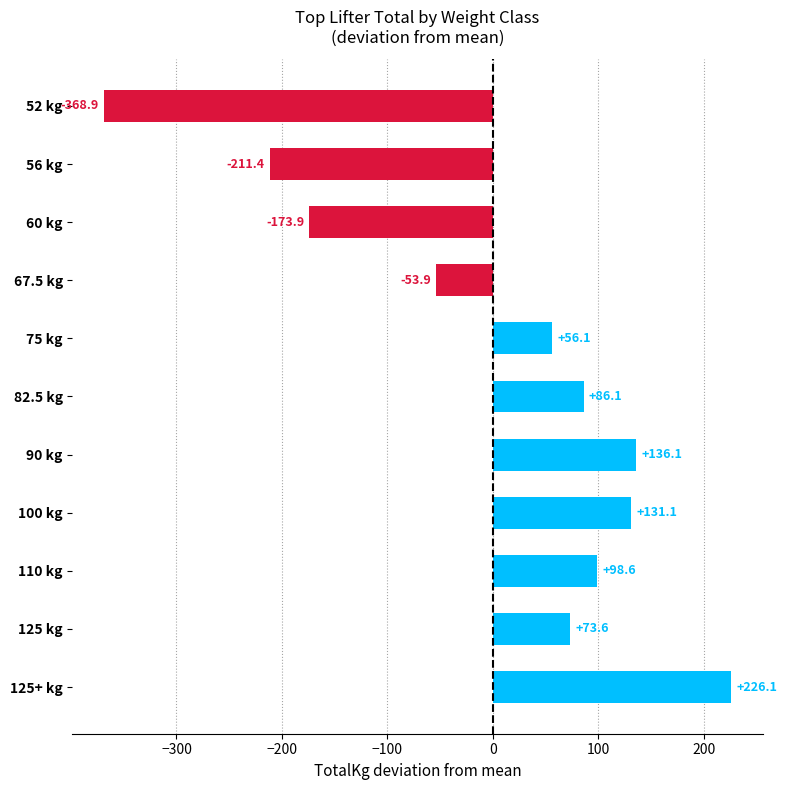

Reading bottom to top, list all the values displayed in this chart.

226.1	73.6	98.6	131.1	136.1	86.1	56.1	-53.9	-173.9	-211.4	-368.9